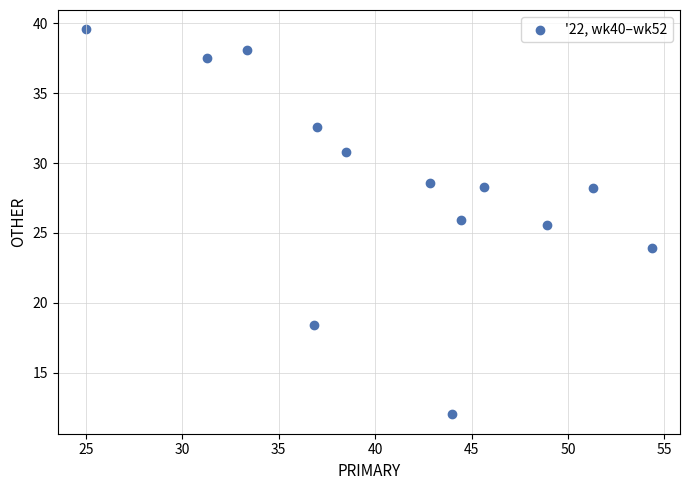

What Y value in the scatter plot is closest to 25?

25.5